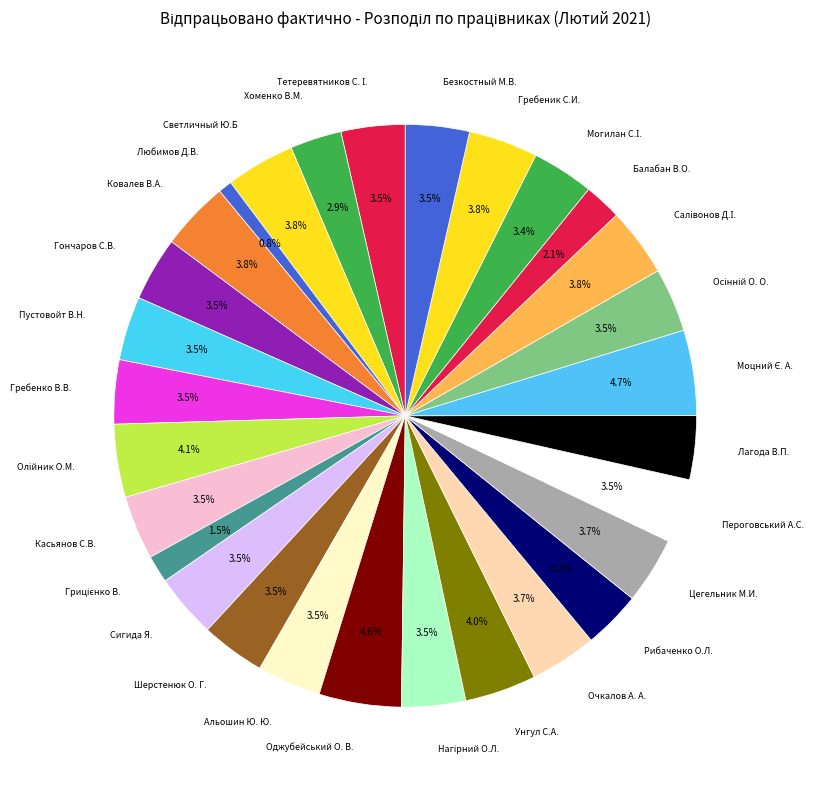

Count the number of slices in the pie.

29